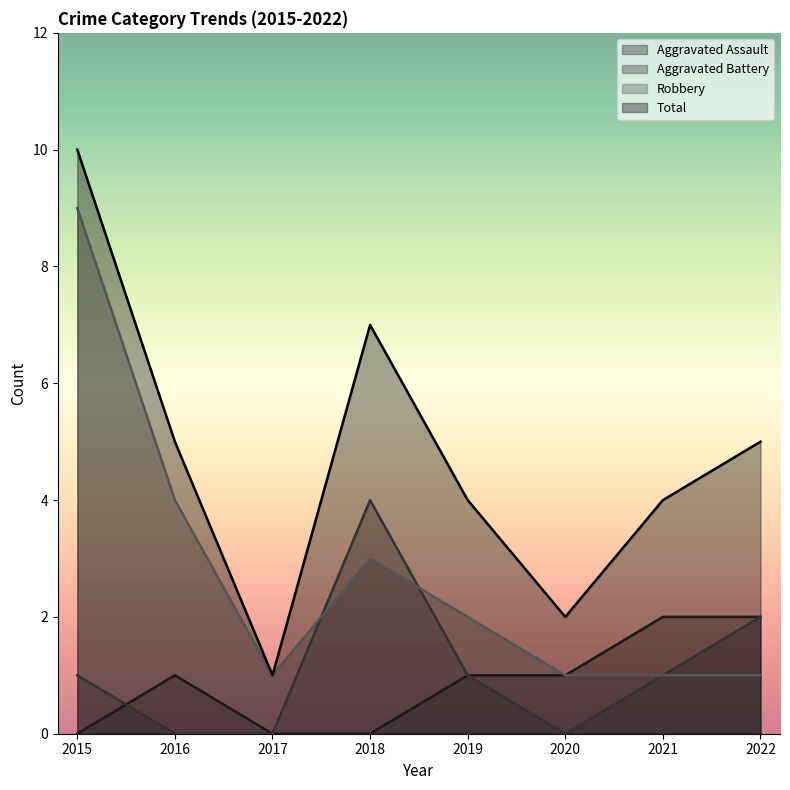

Read the Aggravated Assault value at 2022.

2